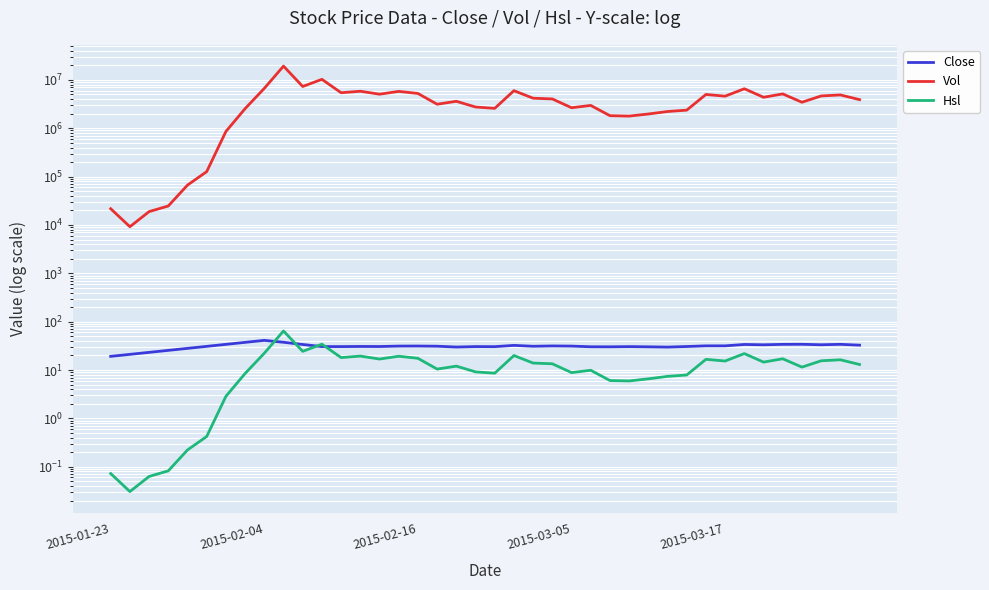

True or false: Hsl has a value of 9.9 at 25.

True